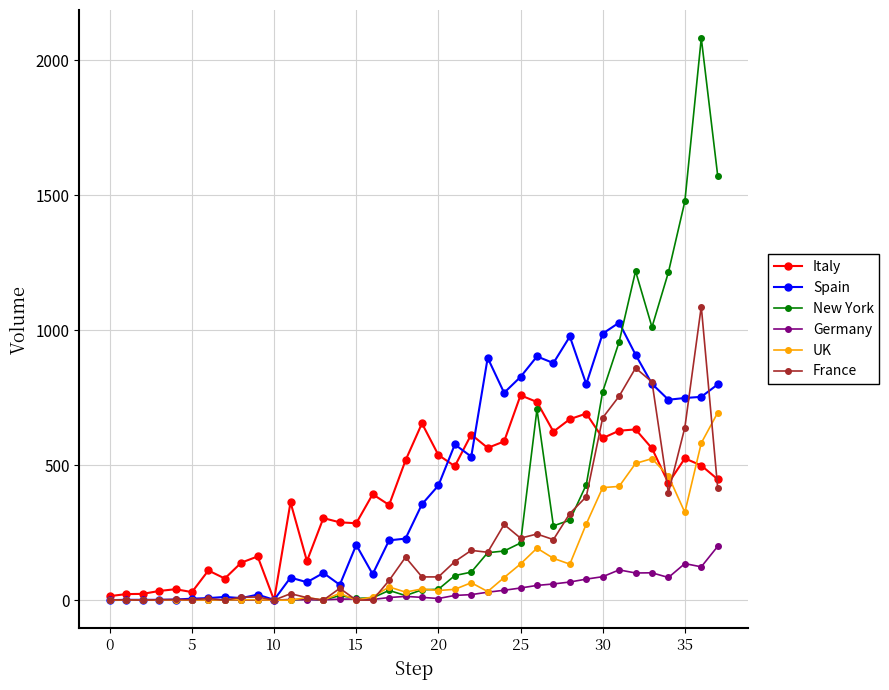

What is the maximum value shown in the chart?

2082.3